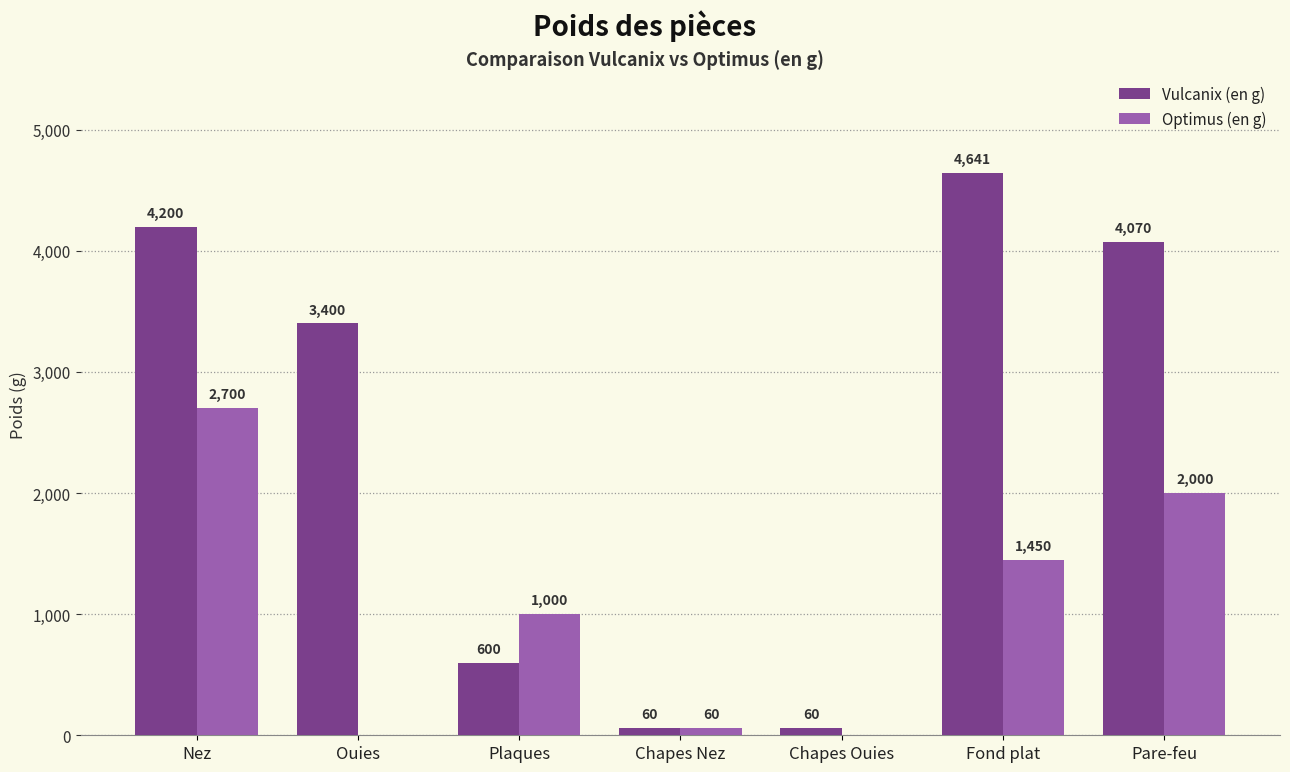

At which label does Optimus (en g) reach its peak?

Nez